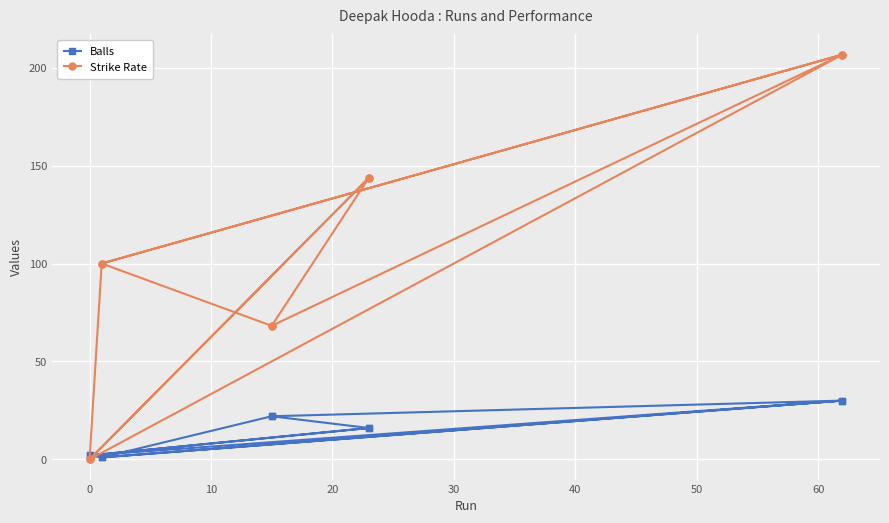

Does the chart display data point markers on the line(s)?

Yes